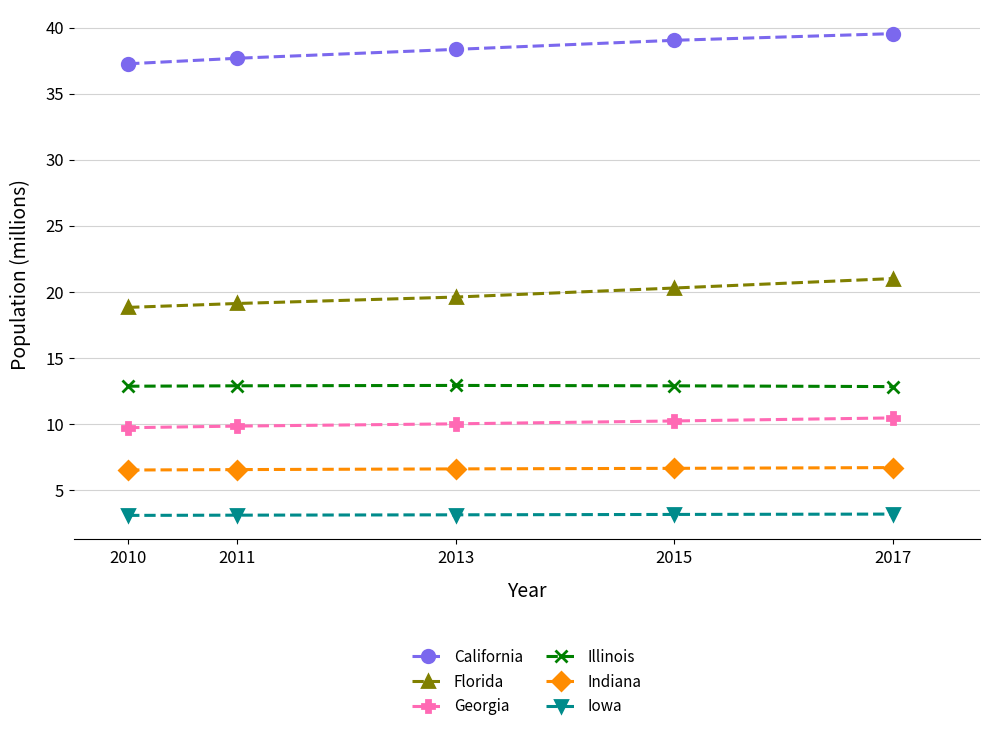

What is the difference between the maximum and minimum values in the Florida series?

2.2